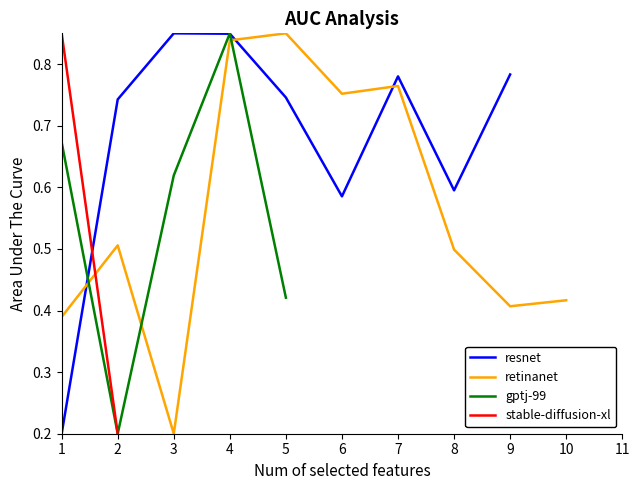

How many values in the retinanet series exceed 0?

10